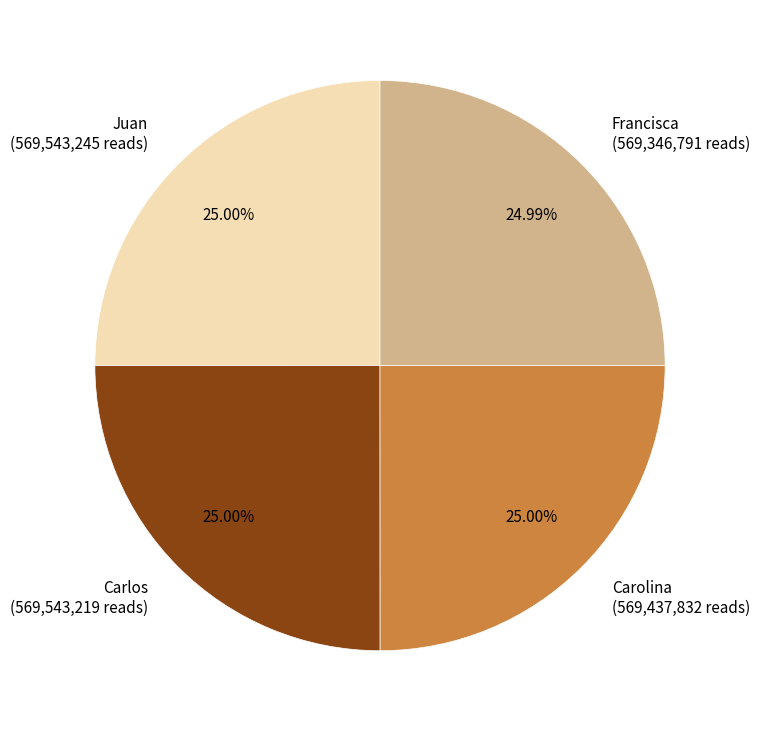

Is the sum of Francisca (569,346,791 reads) and Juan (569,543,245 reads) greater than half?

No